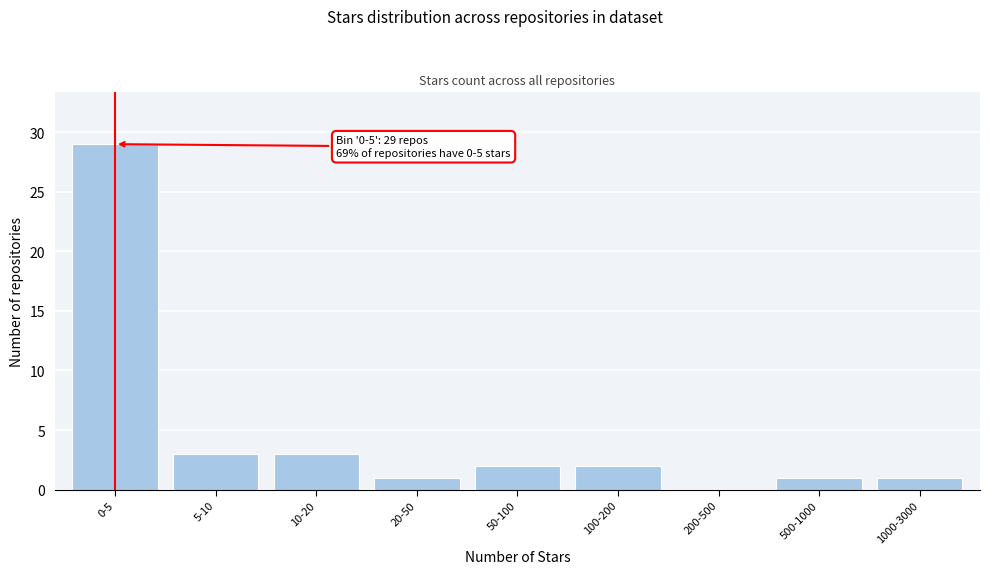

Reading left to right, what are all the values shown in this chart?

0-5=29	5-10=3	10-20=3	20-50=1	50-100=2	100-200=2	200-500=0	500-1000=1	1000-3000=1